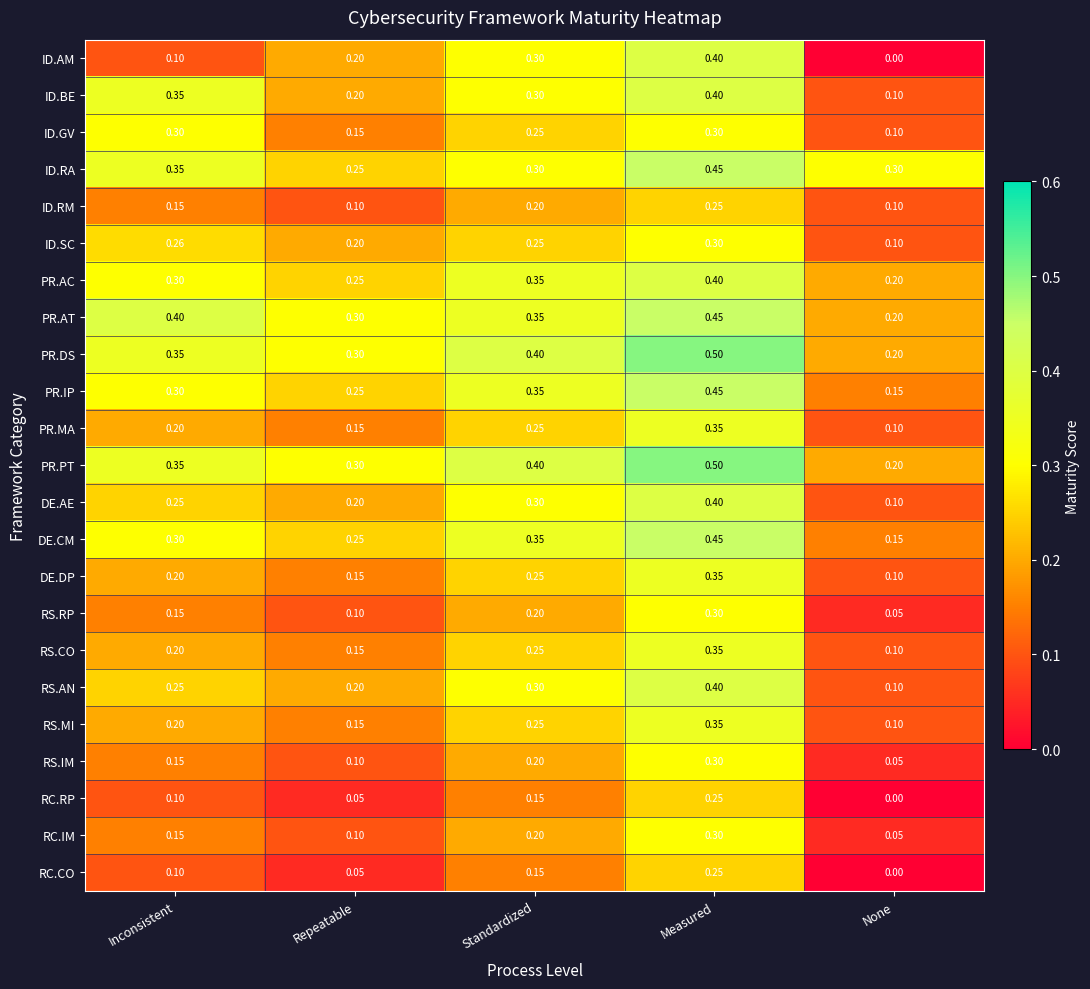

At which label is ID.AM closest to 0?

None